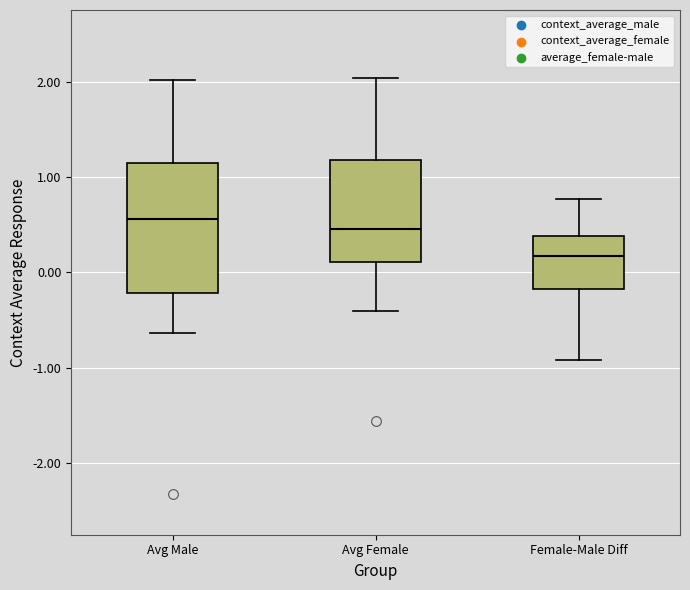

Where does the median line of the box for Female-Male Diff sit on the y-axis? The values are not printed on the chart, so give them approximately, as read against the axis.

0.2